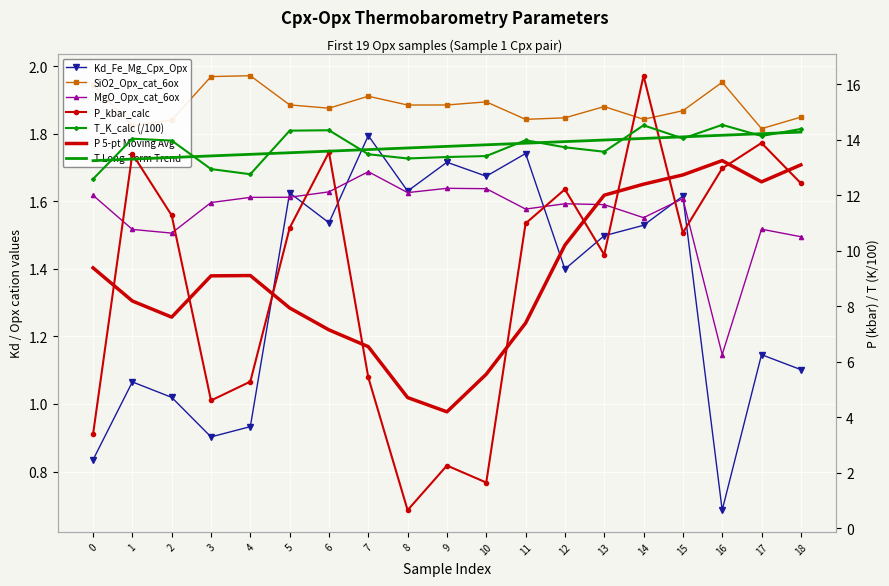

At how many categories does at least one series exceed 10?

19